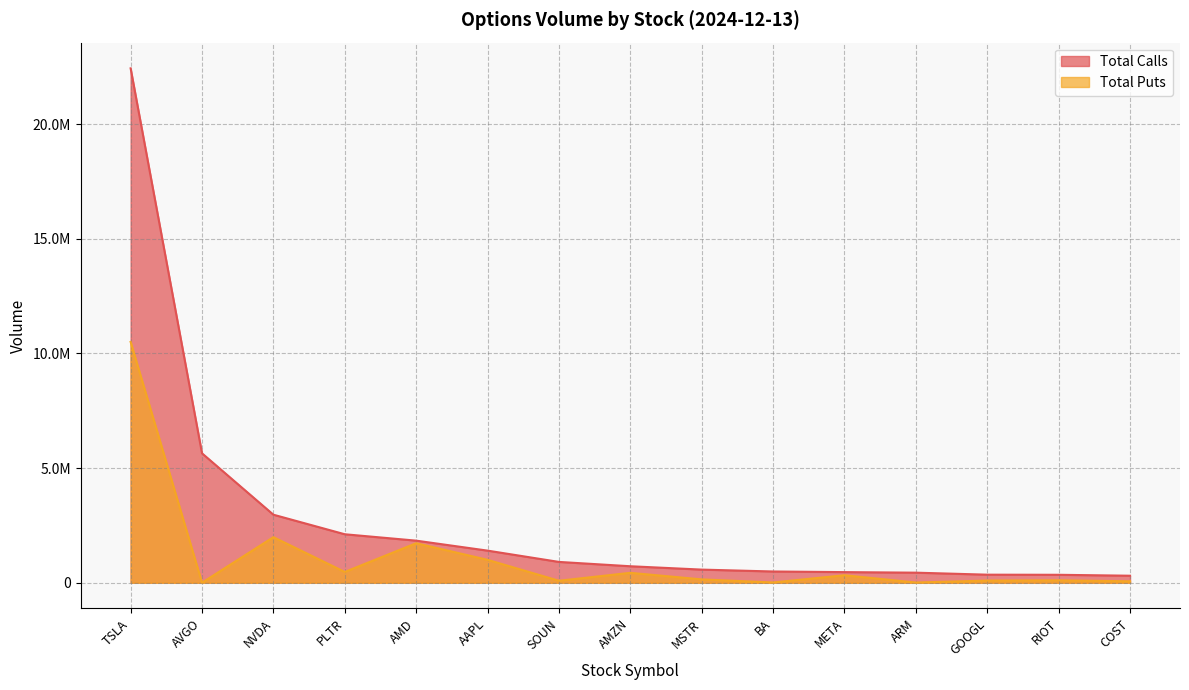

What is the highest value of the Total Calls series?

22429794